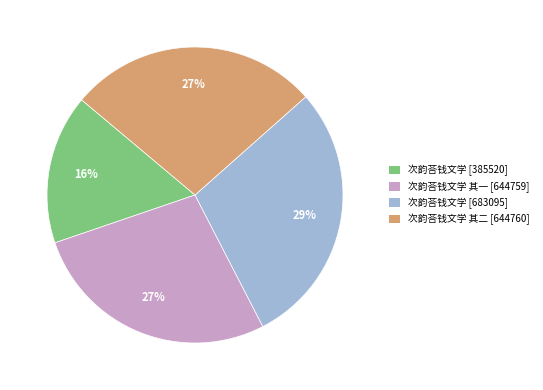

To the nearest percent, what is the difference between the largest and smallest slice percentages?

13%